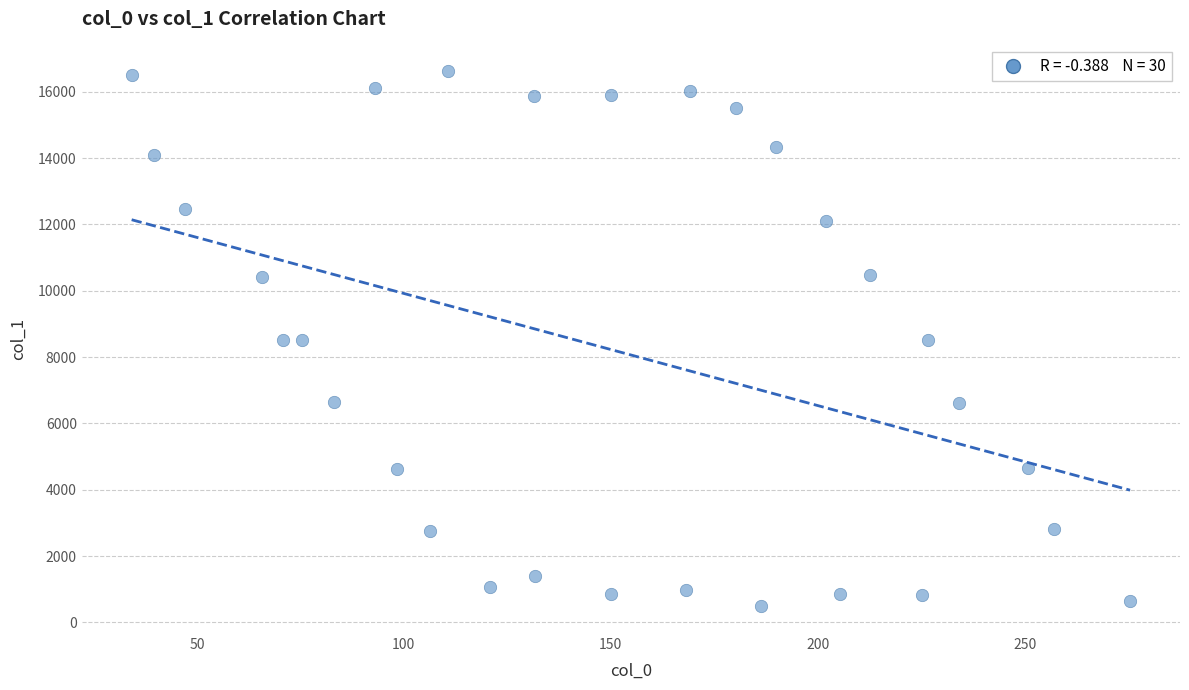

What is the range of Y values (max minus min)?

16128.9